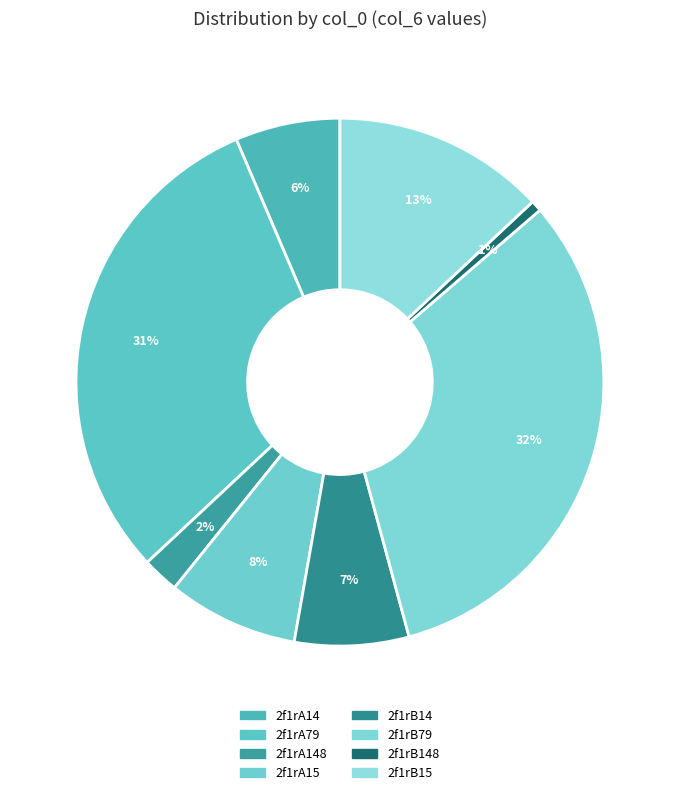

Which slice is the smallest?

2f1rB148